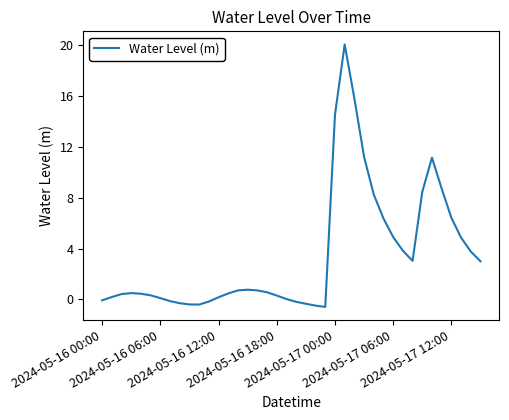

What is the maximum value shown in the chart?

20.1